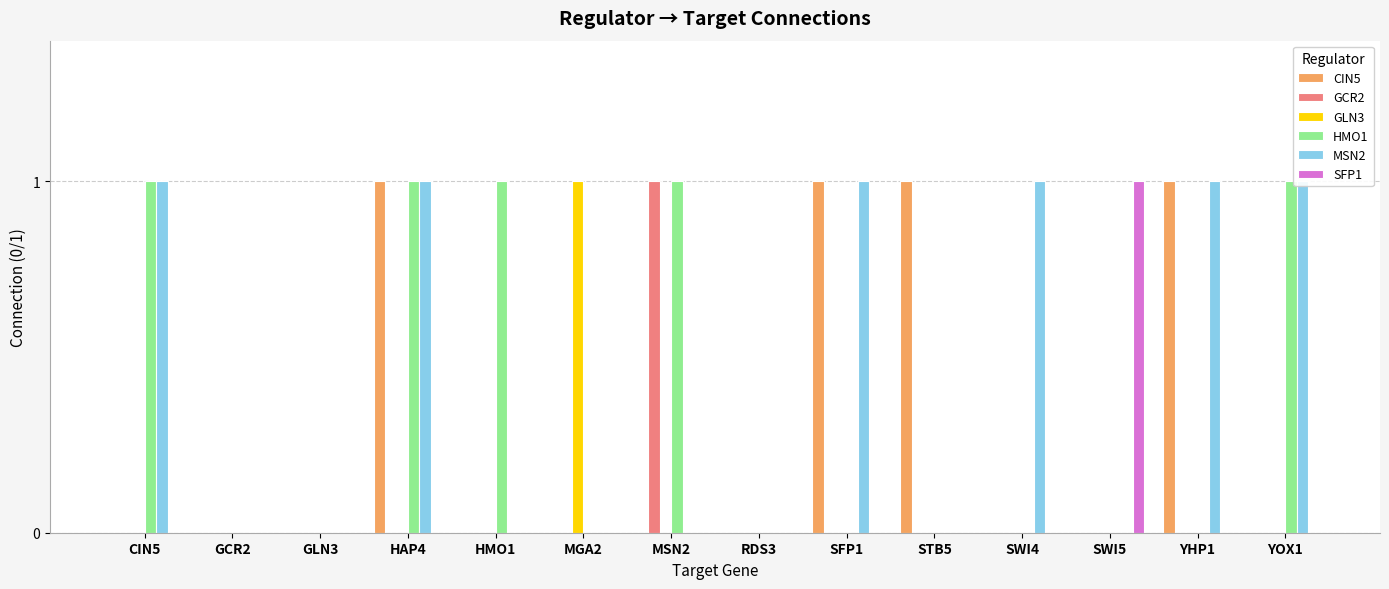

How many groups of bars are there?

14